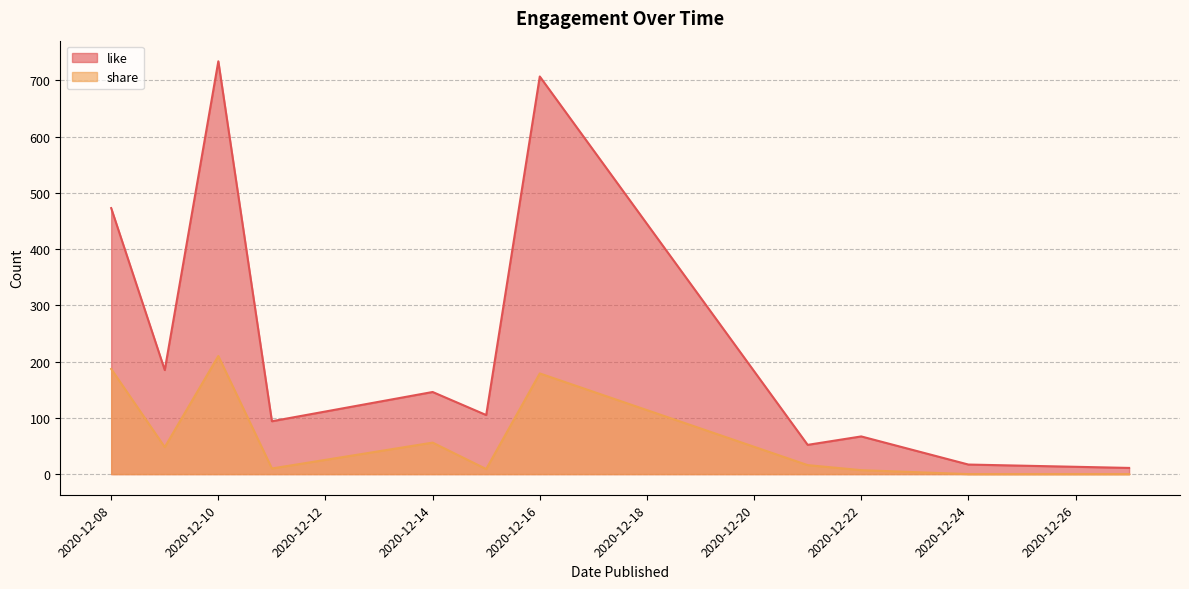

Which series has the largest total across all categories?

like